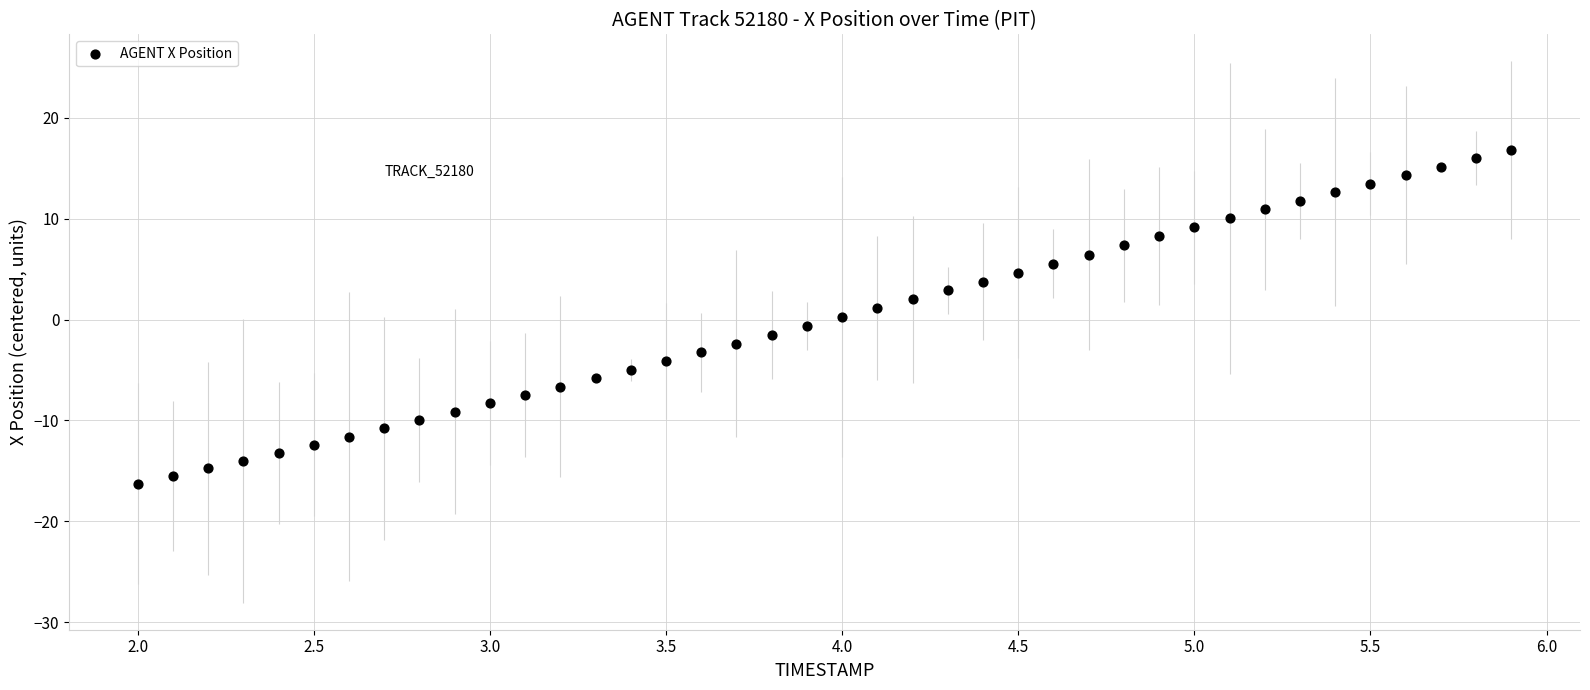

What is the range of Y values (max minus min)?

33.1